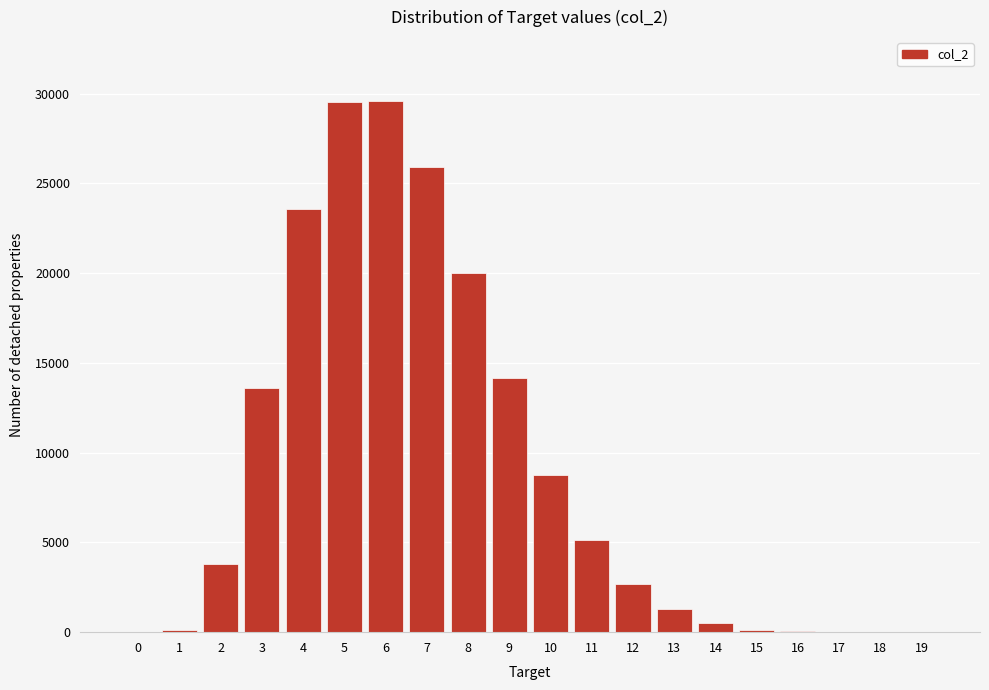

What is the change in value from 3 to 5?

+15907